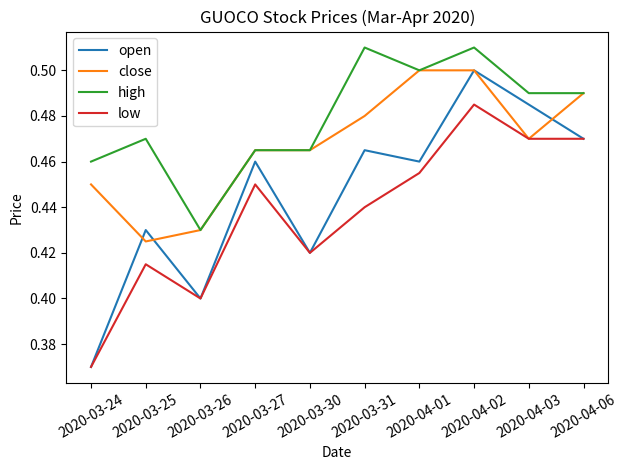

True or false: high and open cross at least once.

False